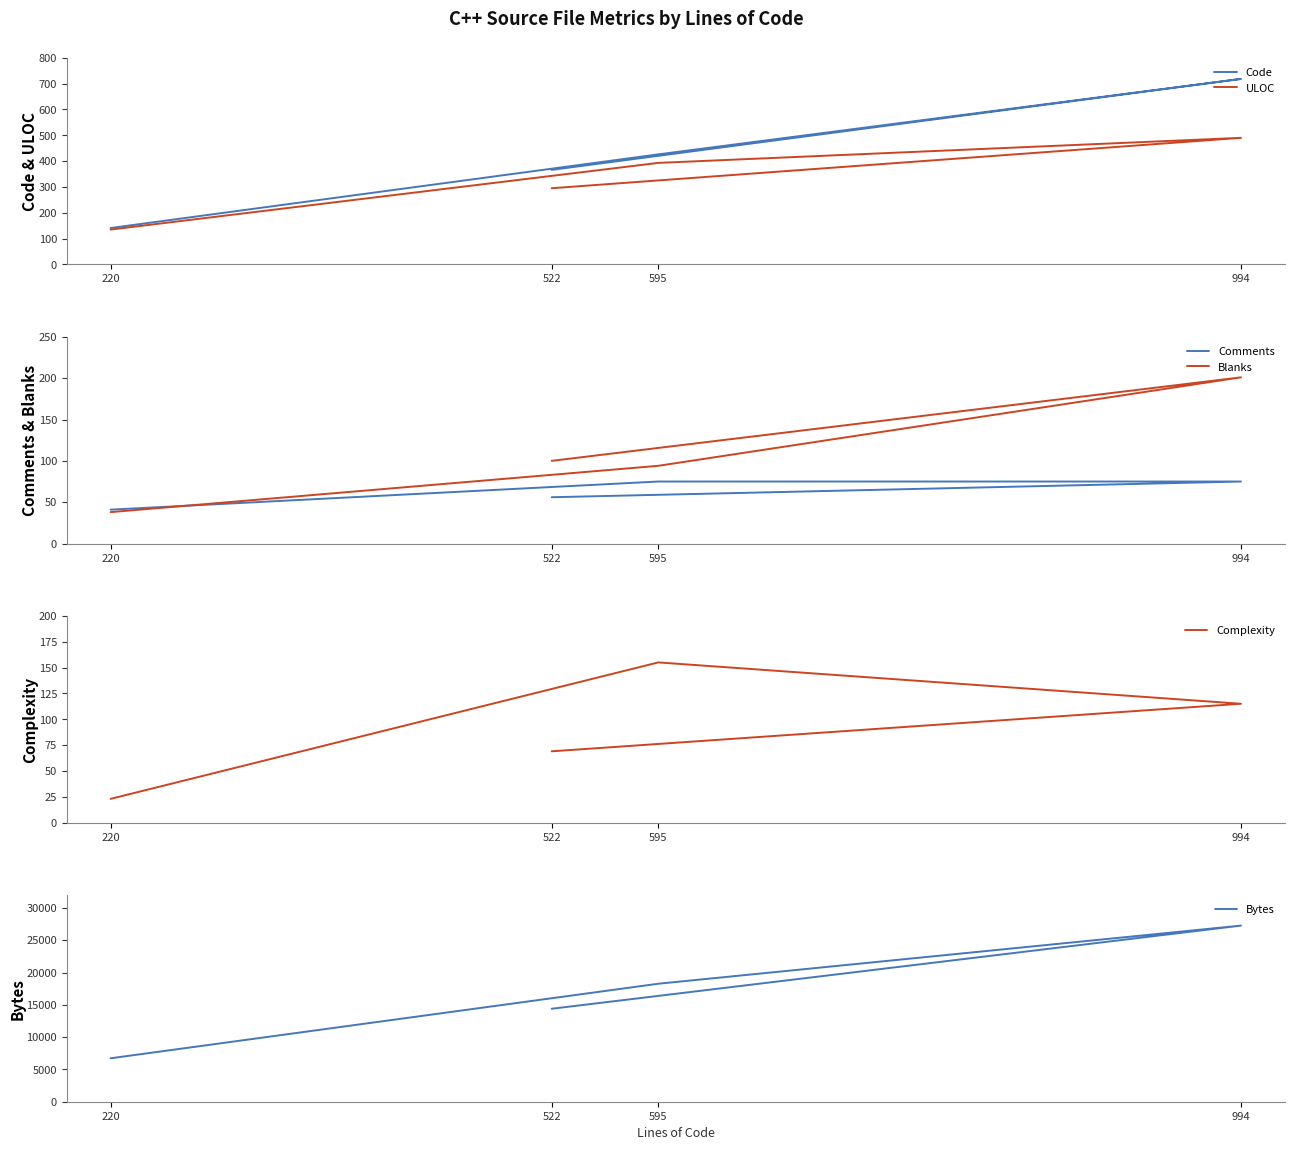

The Code series shows 141 at 220. True or false?

True